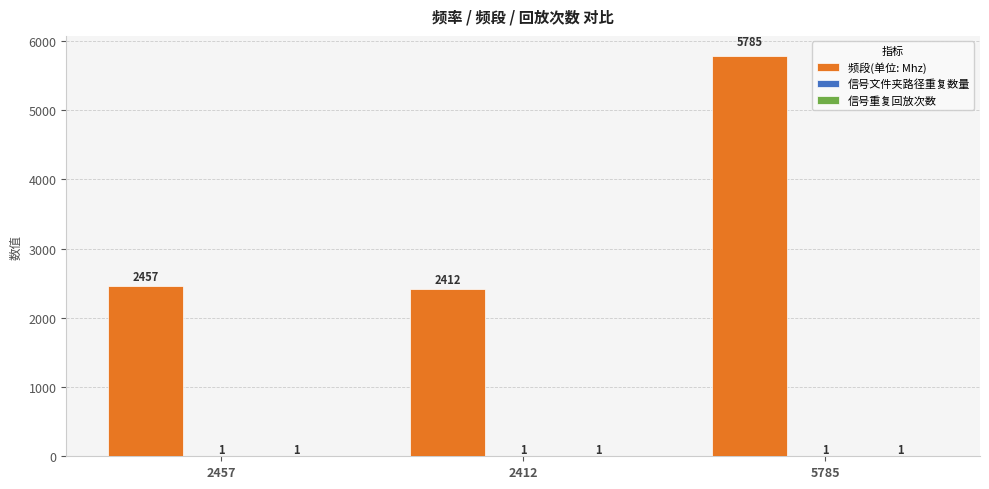

Are the bars horizontal?

No